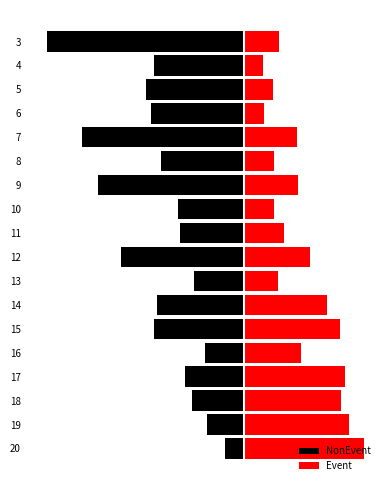

How many values in the Event series exceed 98?

8